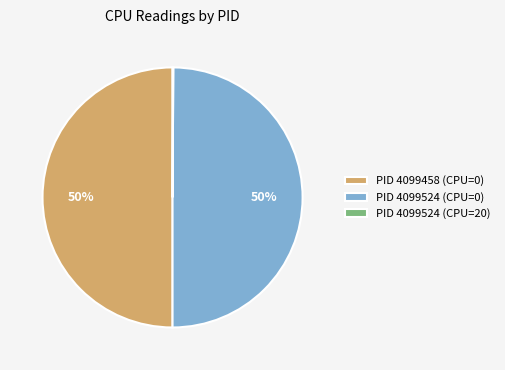

To the nearest percent, what is the difference between the largest and smallest slice percentages?

50%